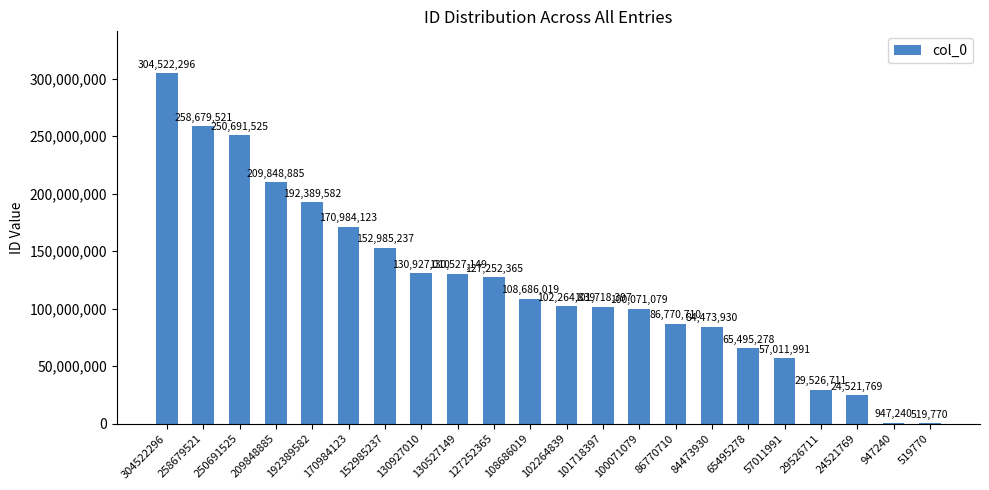

How many series are shown in this chart?

1